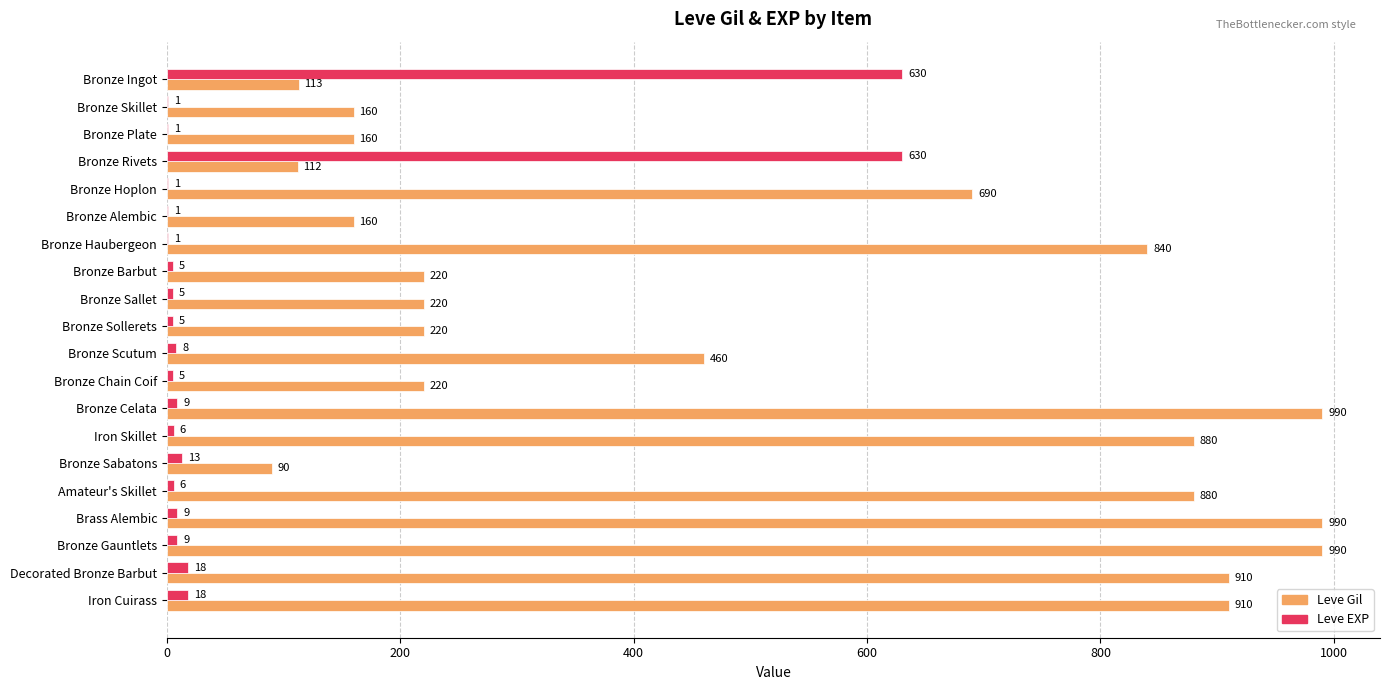

Which series changed the most between Bronze Ingot and Bronze Scutum?

Leve EXP